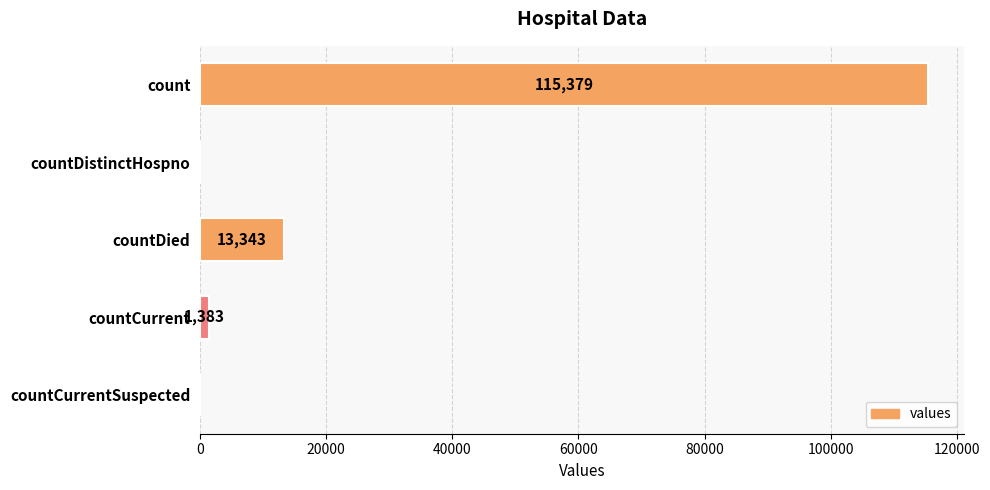

Between countDied and count, which is larger?

count